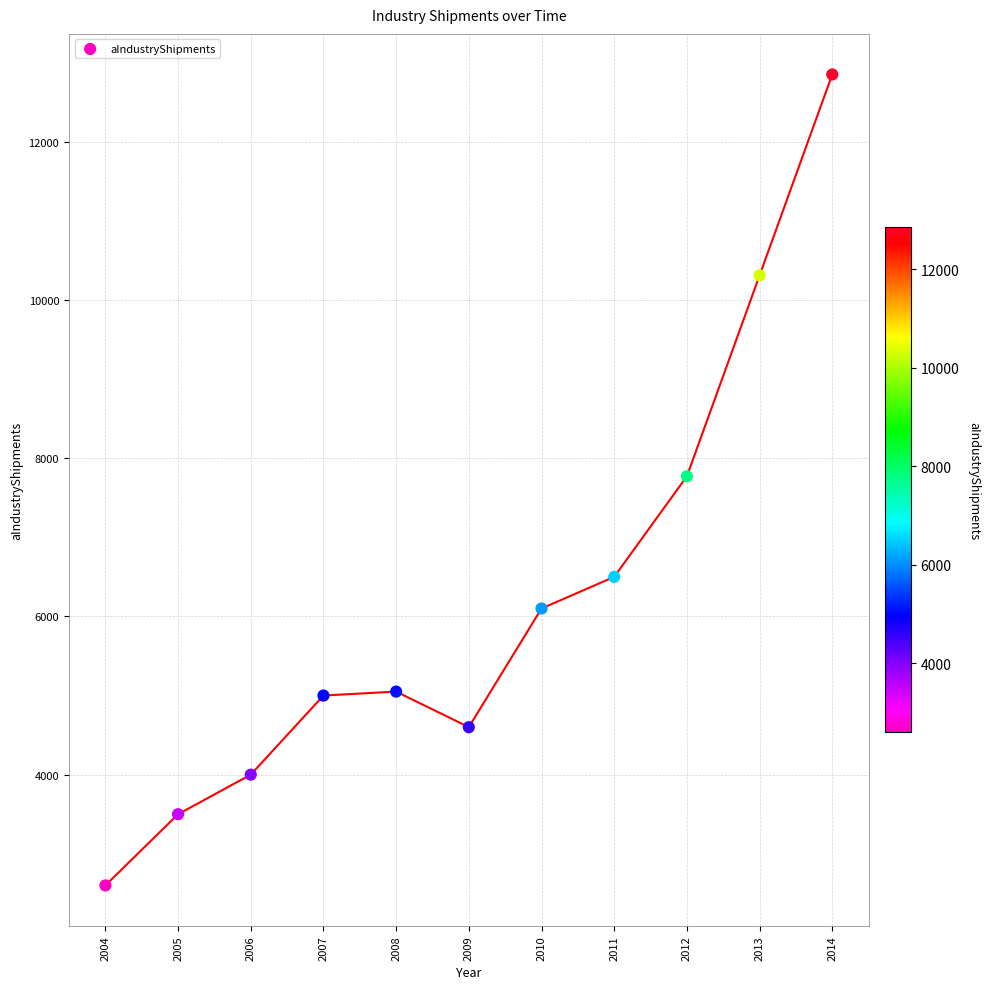

What is the range of Y values (max minus min)?

10250.0